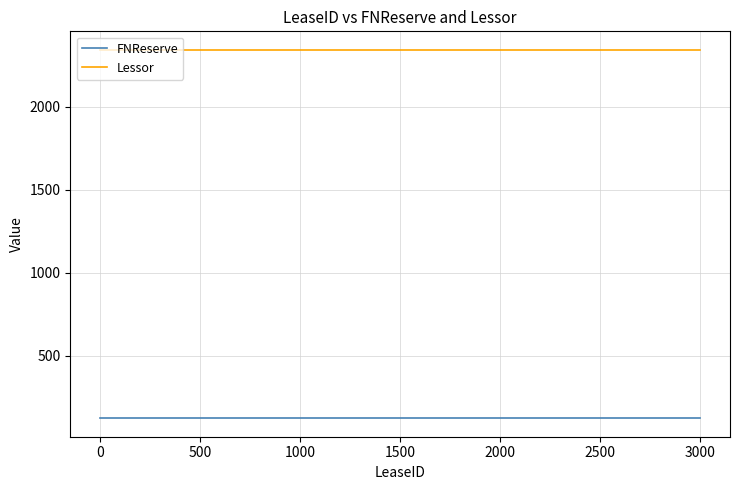

True or false: Lessor and FNReserve cross at least once.

False